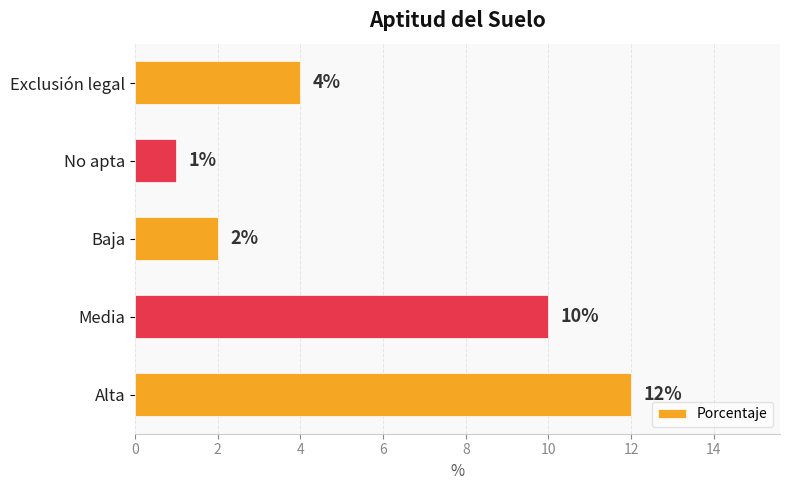

How many categories are shown in the chart?

5